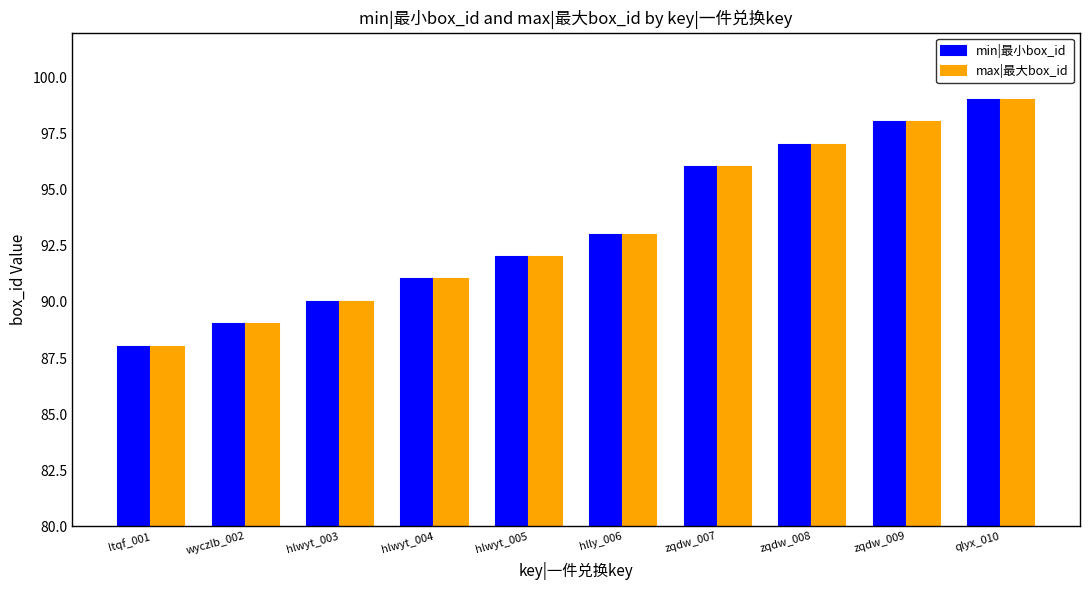

What is the value of the min|最小box_id bar at the 4th from the left?

91